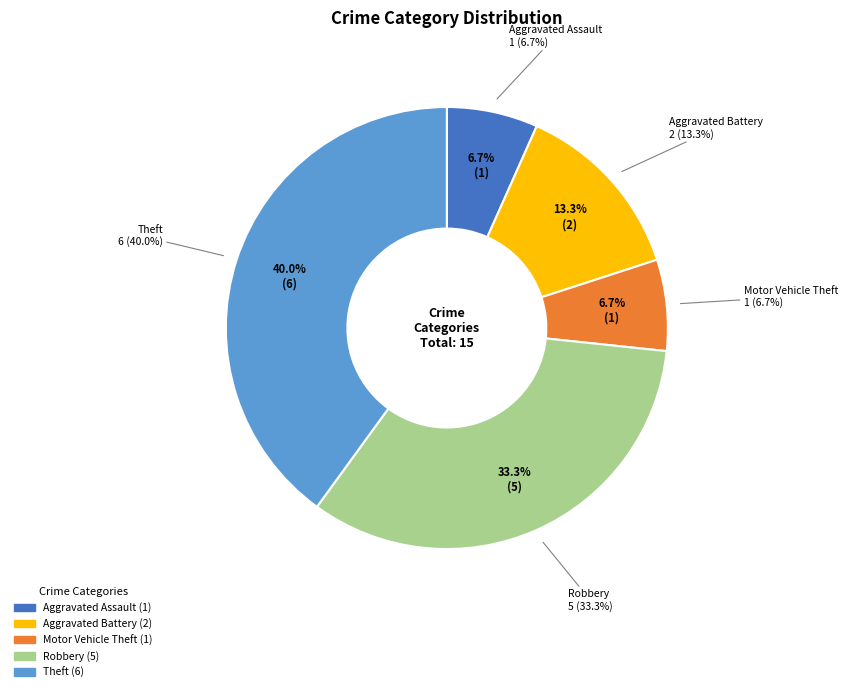

What percentage is the Aggravated Battery slice, to the nearest percent?

13%